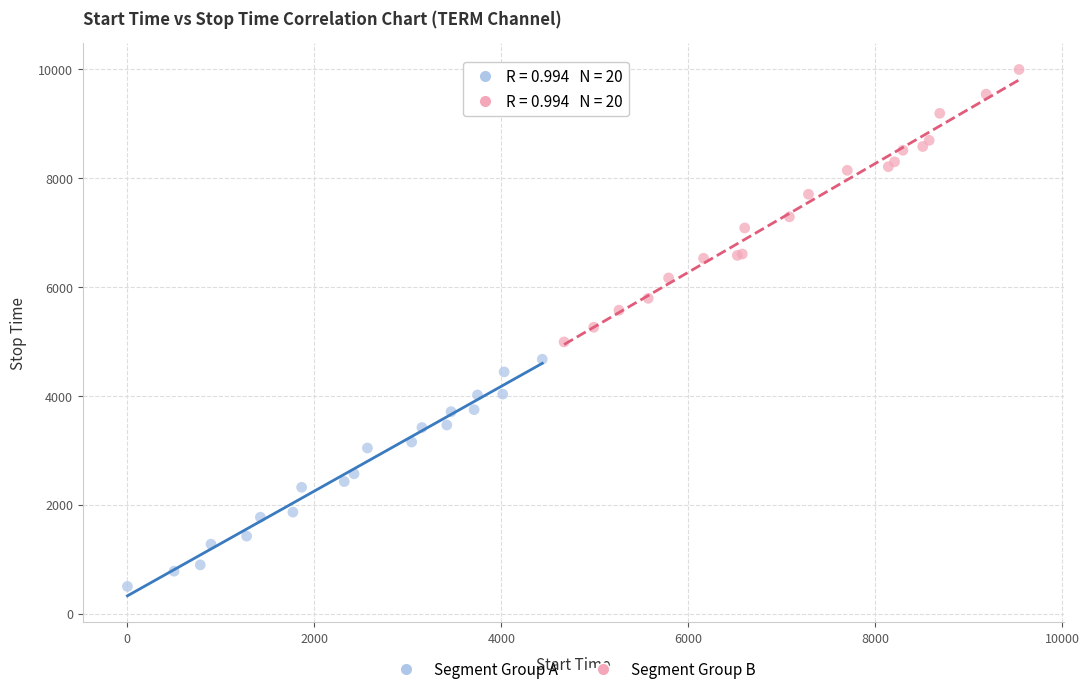

Which series contains the lowest Y value?

Segment Group A